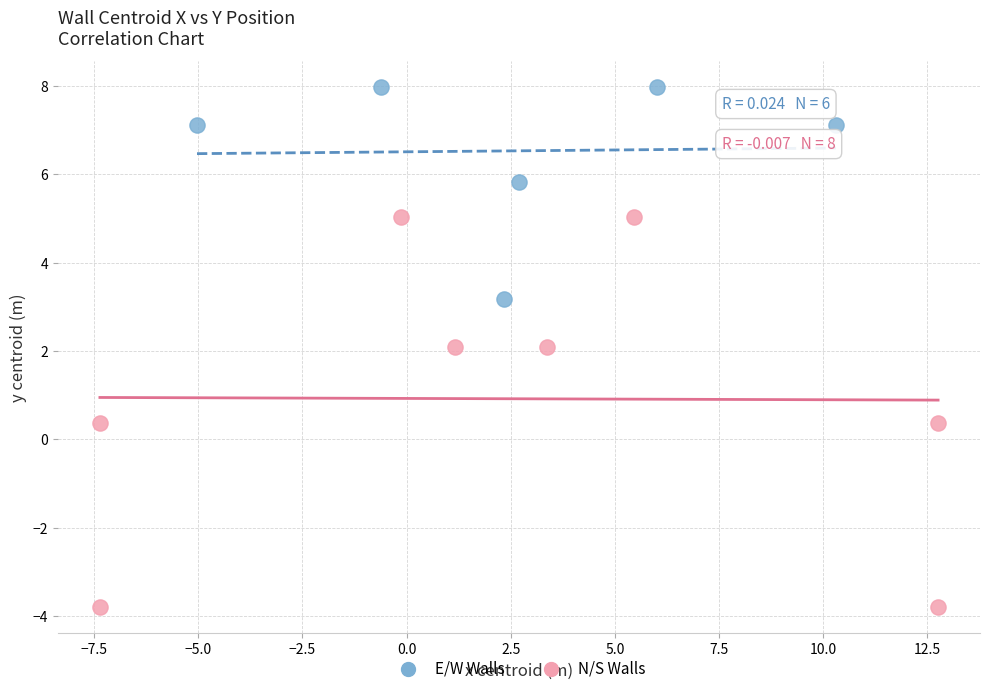

Which series contains the highest Y value?

E/W Walls